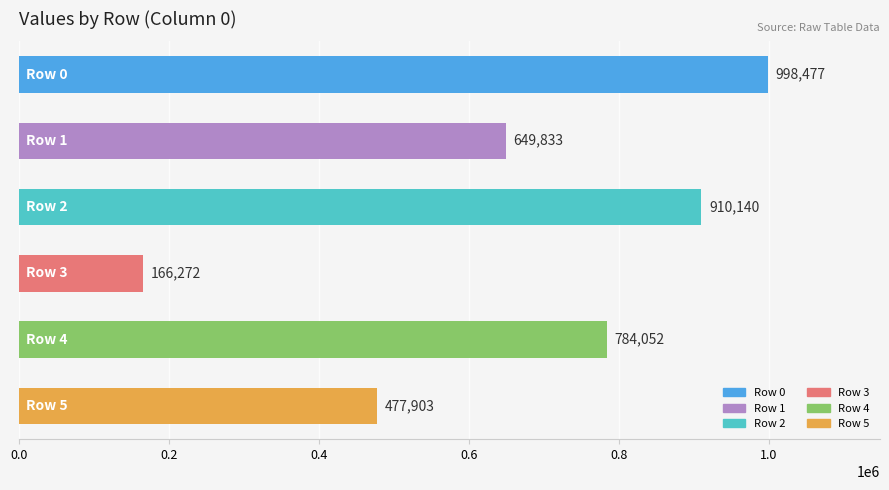

What is the value of the 6th bar from the top?

477903